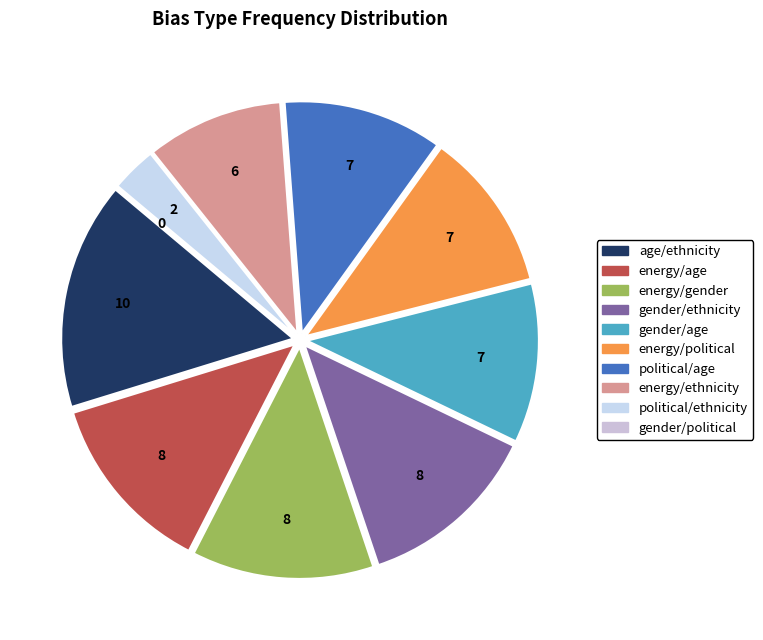

How many slices are in this pie chart?

10